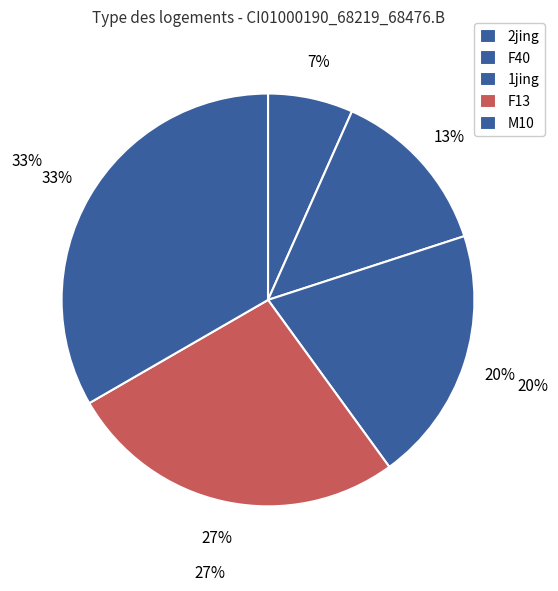

Rank the categories by value from highest to lowest.

M10, F13, 1jing, F40, 2jing